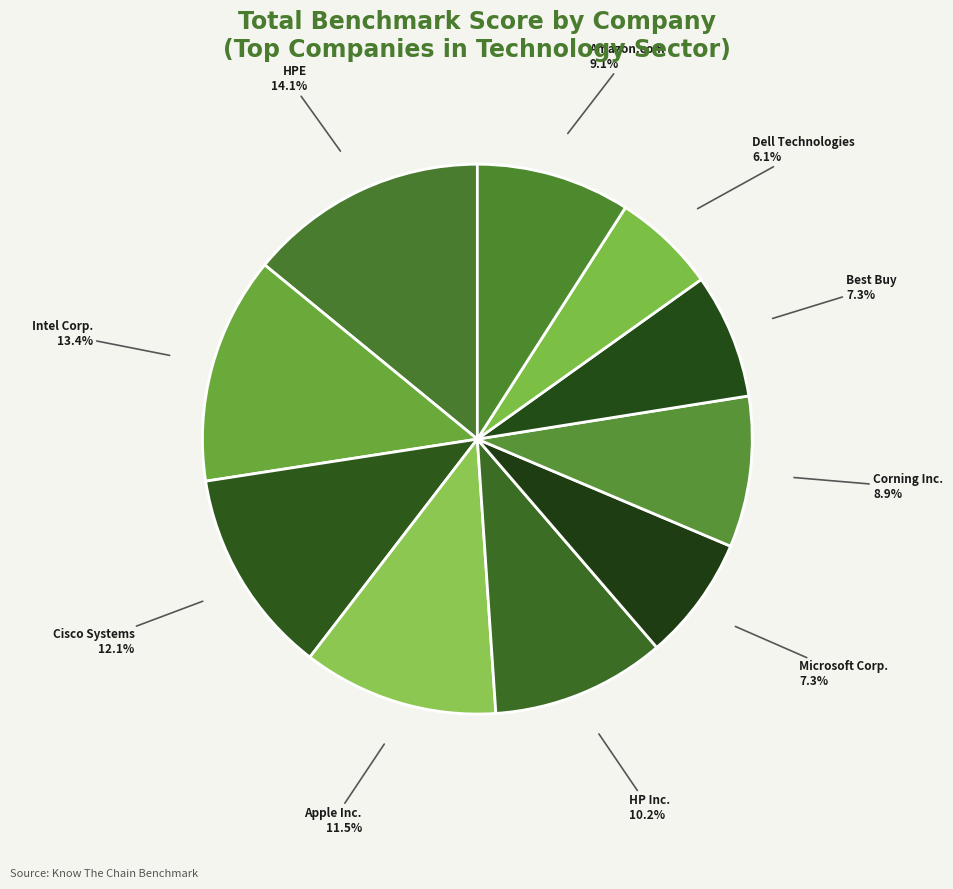

Is there a majority slice in this chart?

No